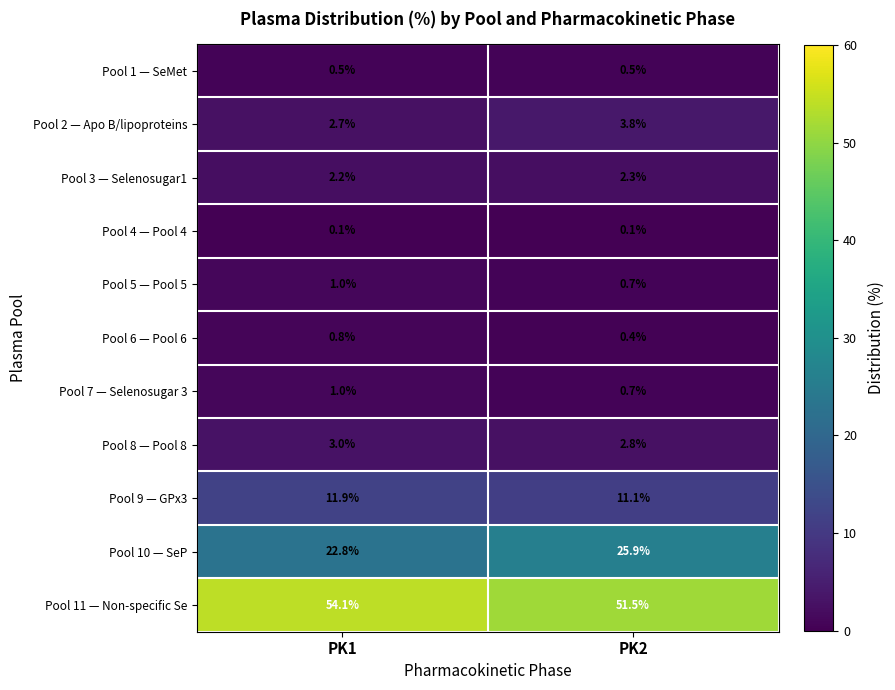

What is the sum of all Pool 5 — Pool 5 values?

1.7